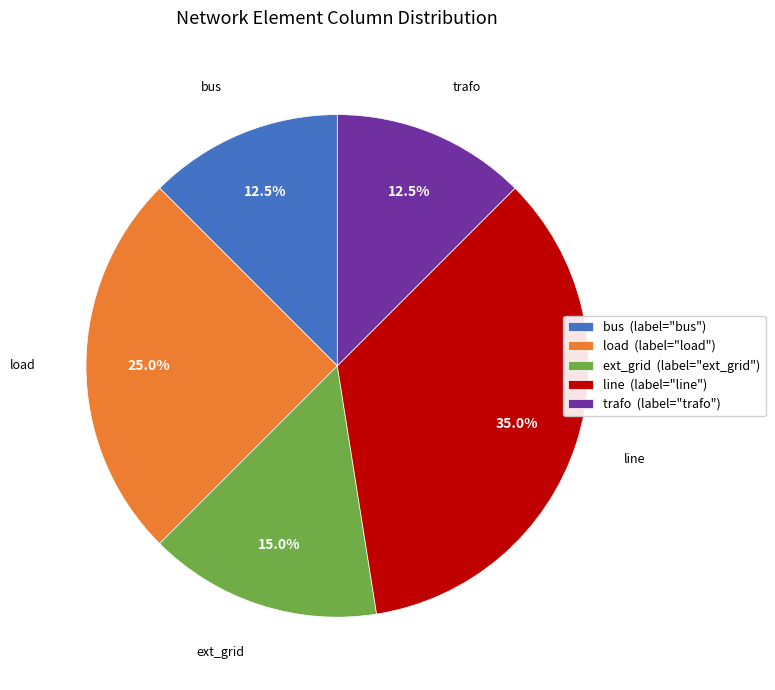

To the nearest percent, what portion does load represent?

25%